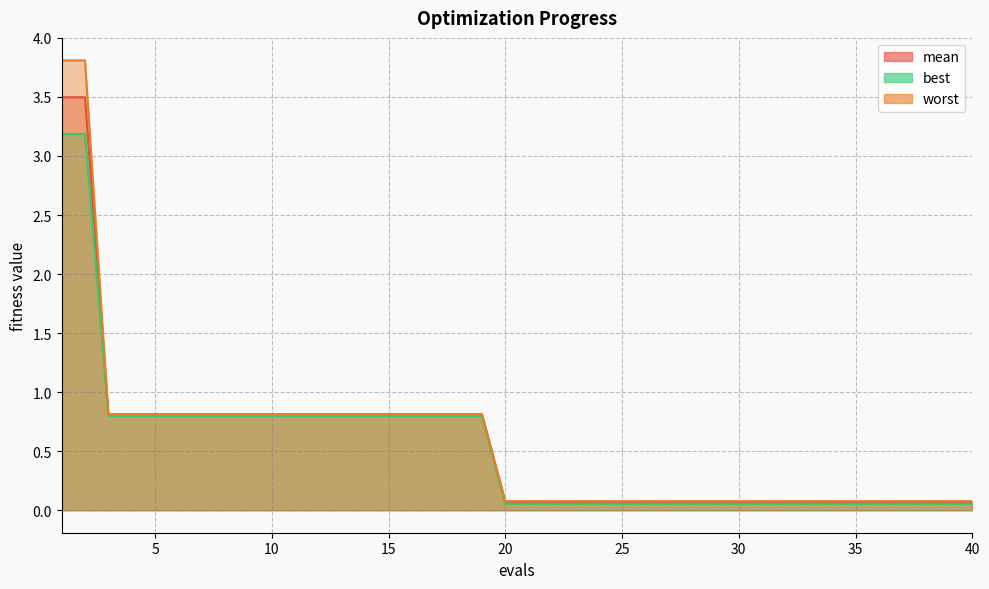

What is the difference between the maximum and minimum values in the worst series?

3.7